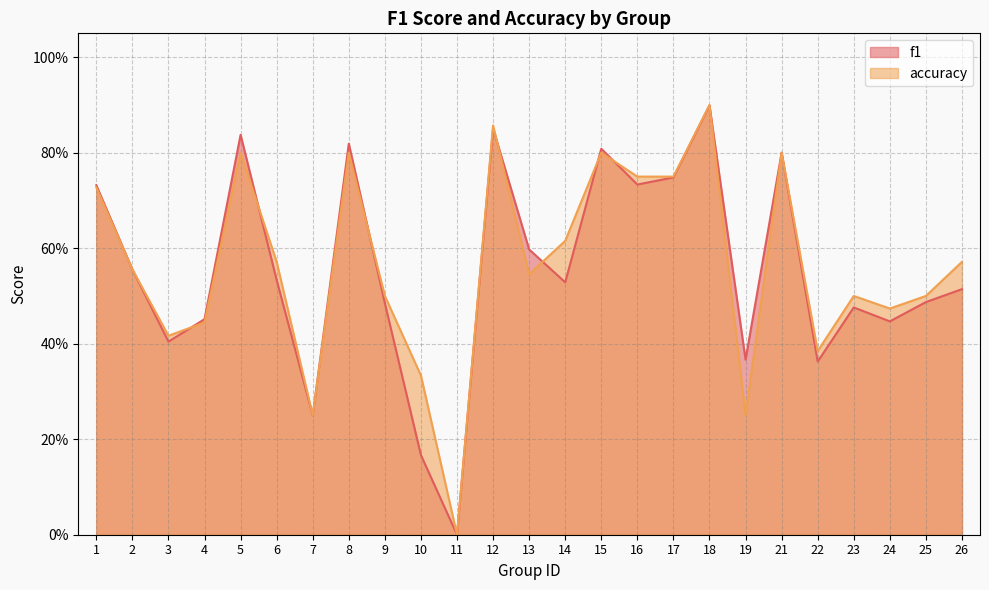

Reading left to right, extract all data points from this chart.

f1: 1=0.7	2=0.6	3=0.4	4=0.5	5=0.8	6=0.5	7=0.2	8=0.8	9=0.5	10=0.2	11=0.0	12=0.9	13=0.6	14=0.5	15=0.8	16=0.7	17=0.7	18=0.9	19=0.4	21=0.8	22=0.4	23=0.5	24=0.4	25=0.5	26=0.5
accuracy: 1=0.7	2=0.6	3=0.4	4=0.4	5=0.8	6=0.6	7=0.2	8=0.8	9=0.5	10=0.3	11=0.0	12=0.9	13=0.5	14=0.6	15=0.8	16=0.8	17=0.8	18=0.9	19=0.2	21=0.8	22=0.4	23=0.5	24=0.5	25=0.5	26=0.6